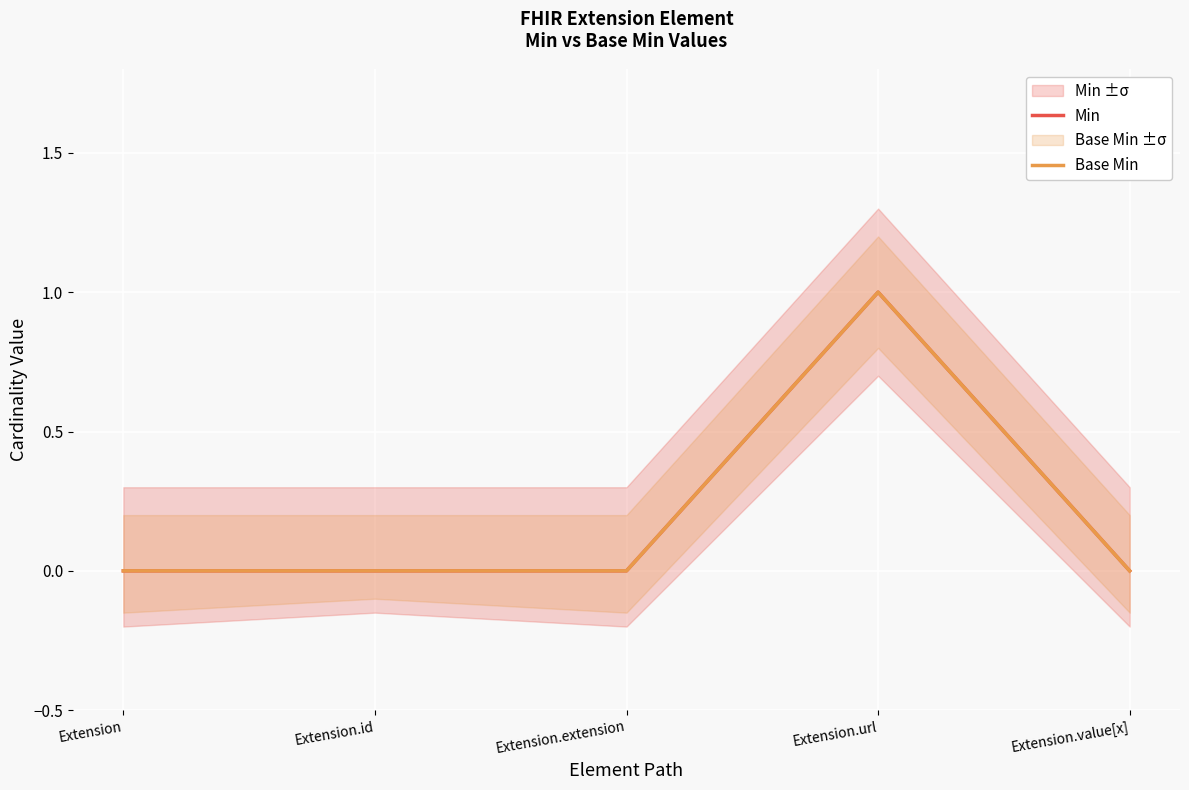

How many interior local peaks does the Base Min series have?

1